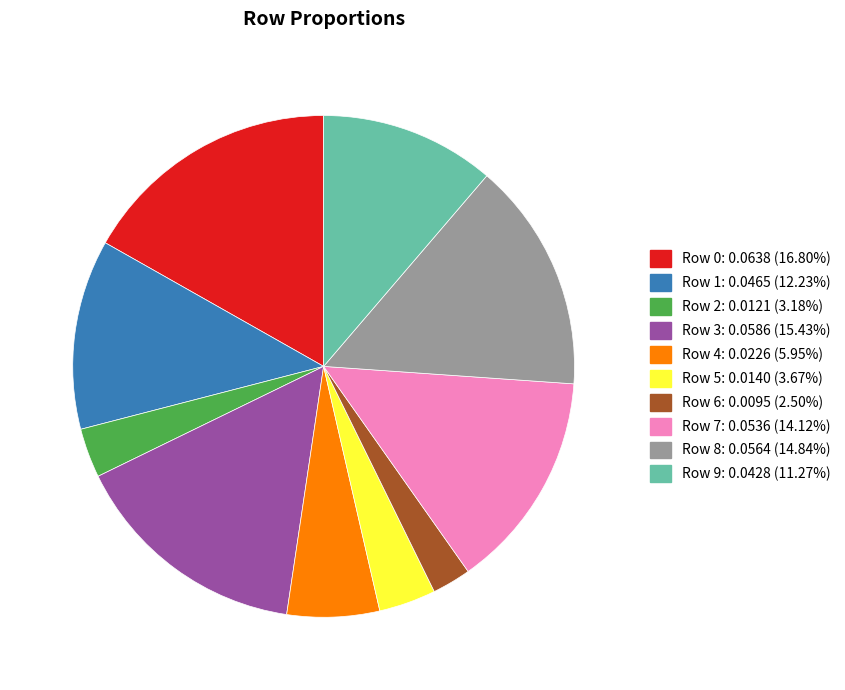

Combined, do Row 4 and Row 3 account for over 50%?

No